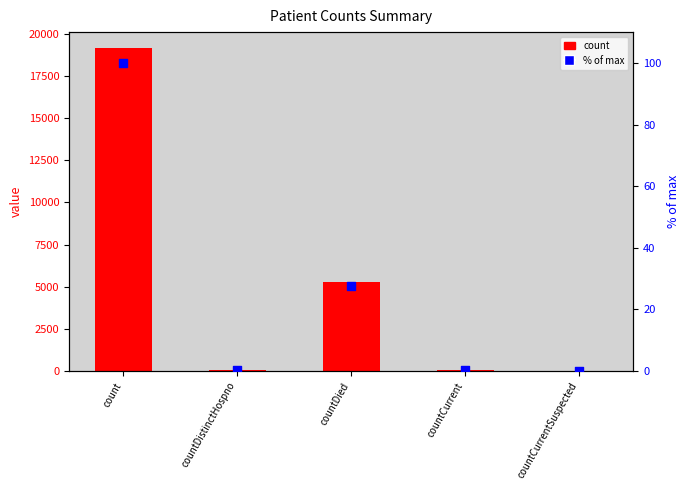

Which series has the largest total across all categories?

count